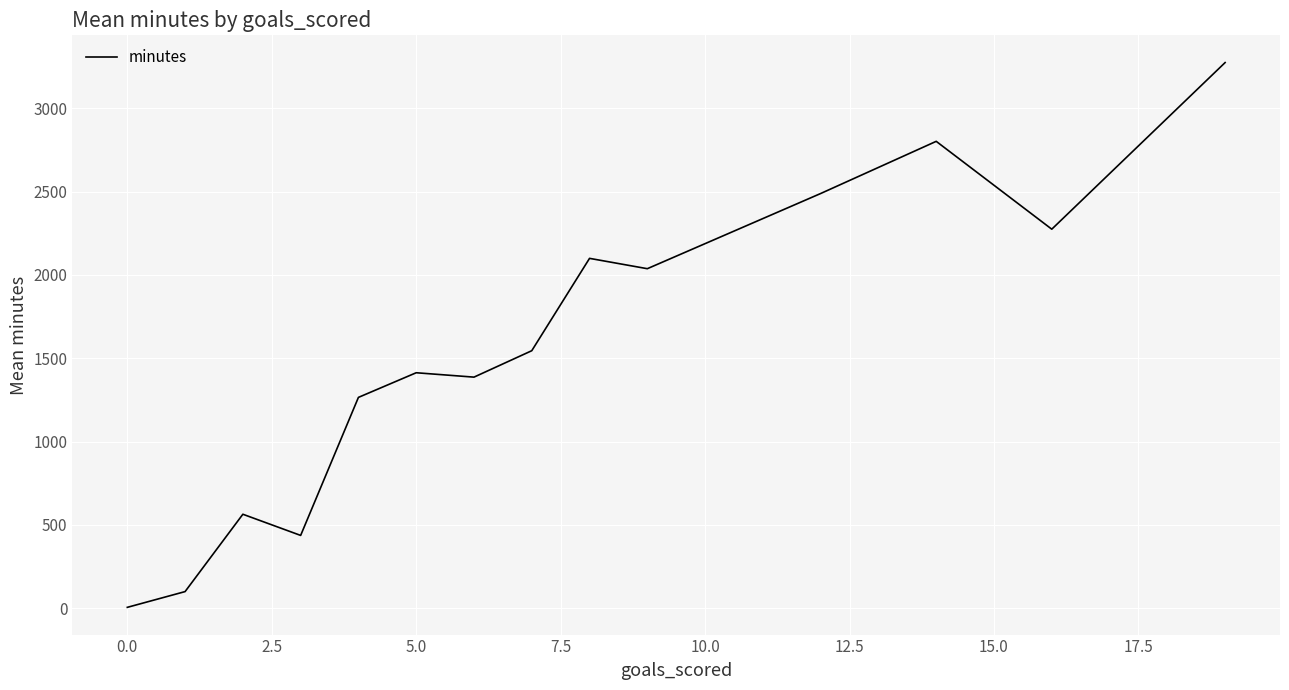

What is the maximum value shown in the chart?

3273.5